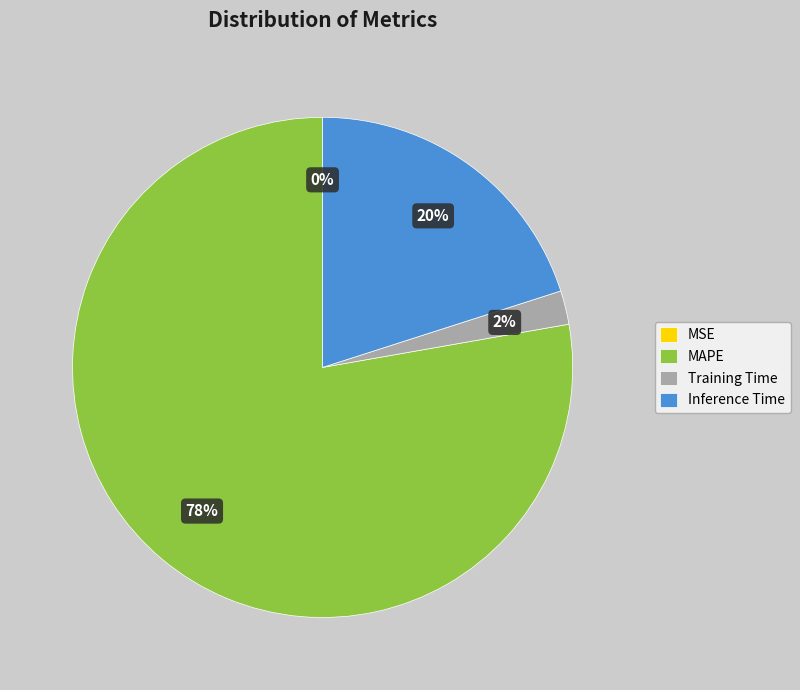

To the nearest percent, what portion does Inference Time represent?

20%